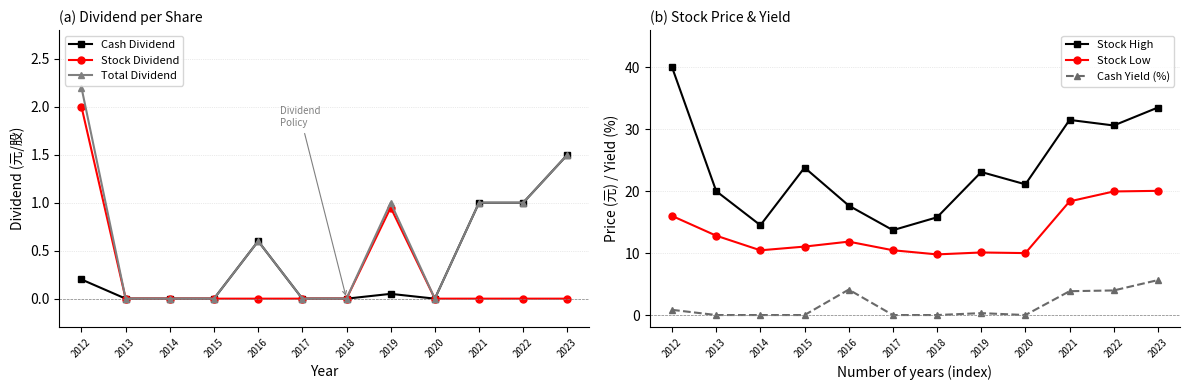

Which series has the widest spread of values?

Stock High